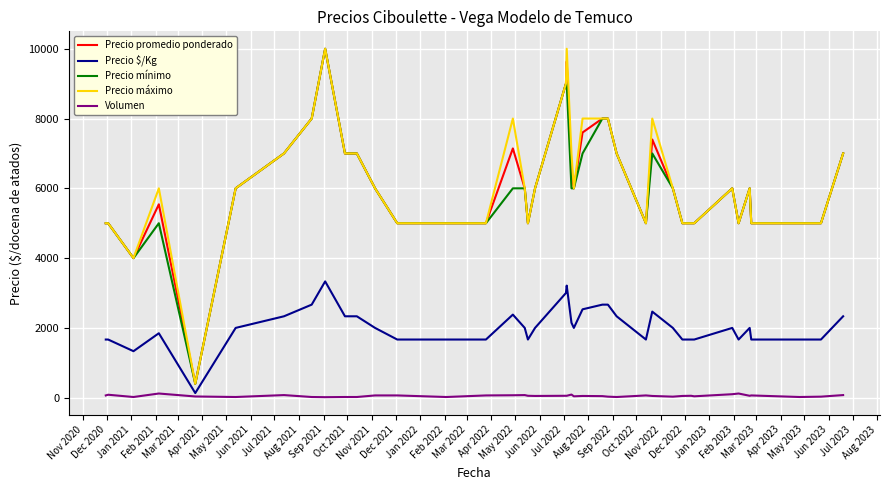

What is the highest value of the Precio mínimo series?

10000